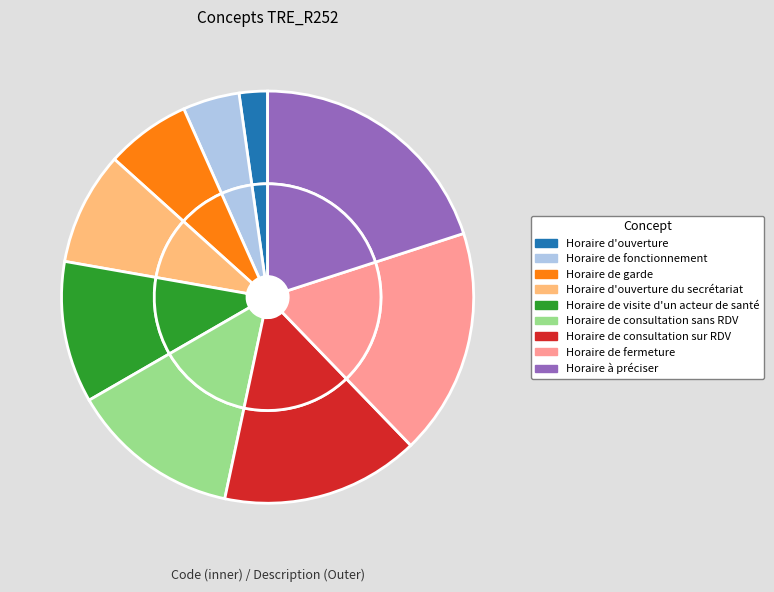

To the nearest percent, what portion does Horaire de consultation sur RDV represent?

16%